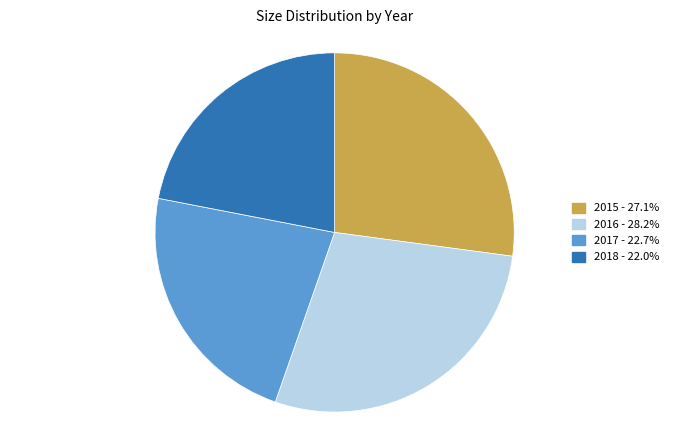

Does 2016 account for over 50% of the chart?

No